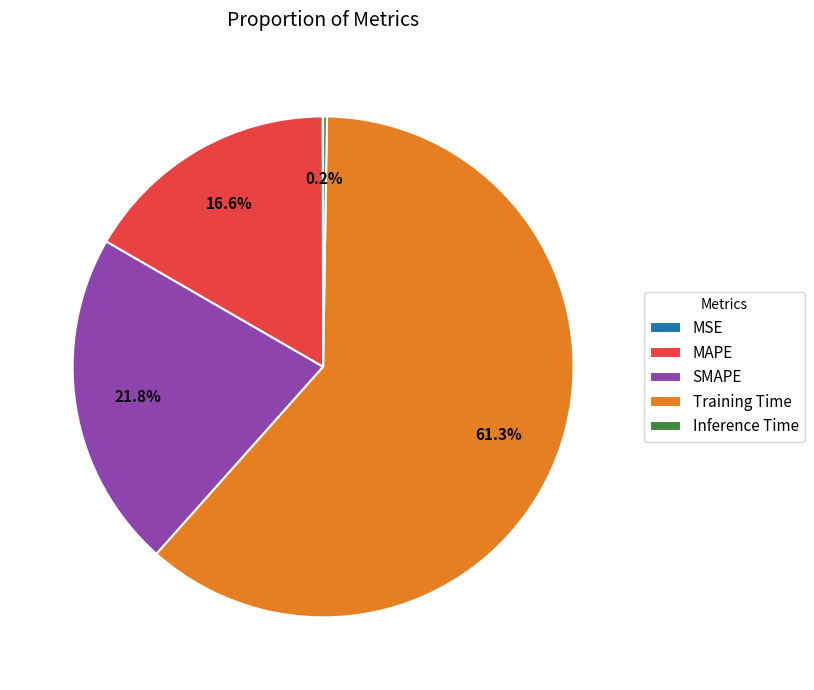

What is the largest slice in the pie chart?

Training Time